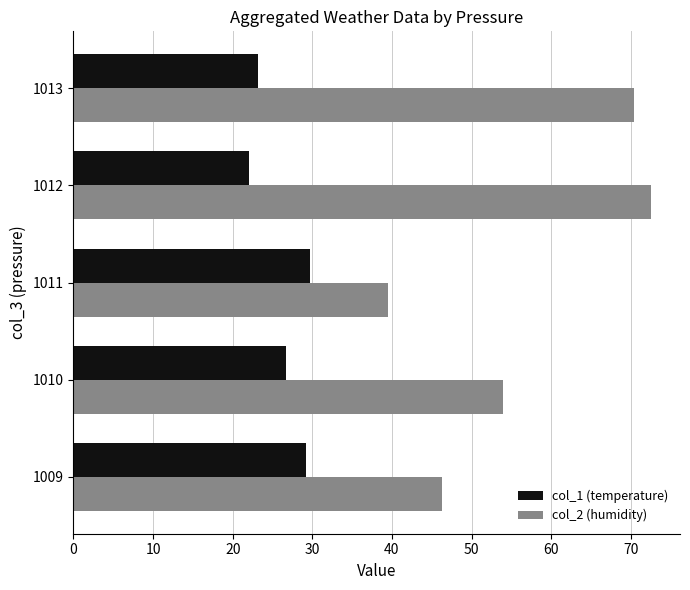

What is the average value of the col_2 (humidity) series?

56.6